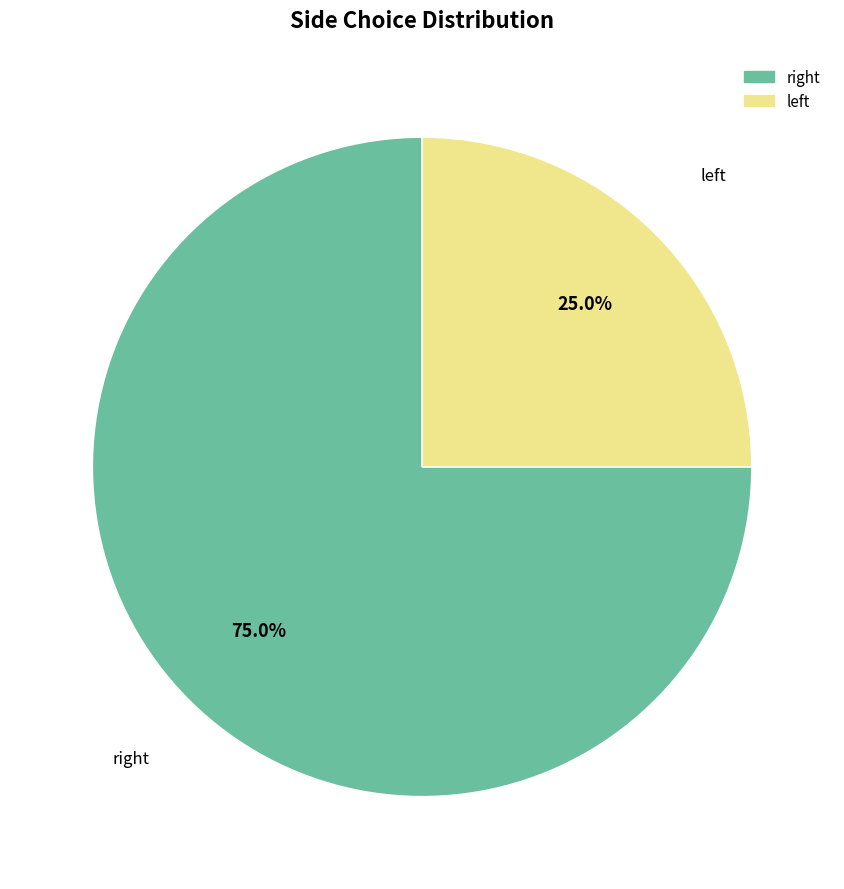

What is the smallest slice in the pie chart?

left